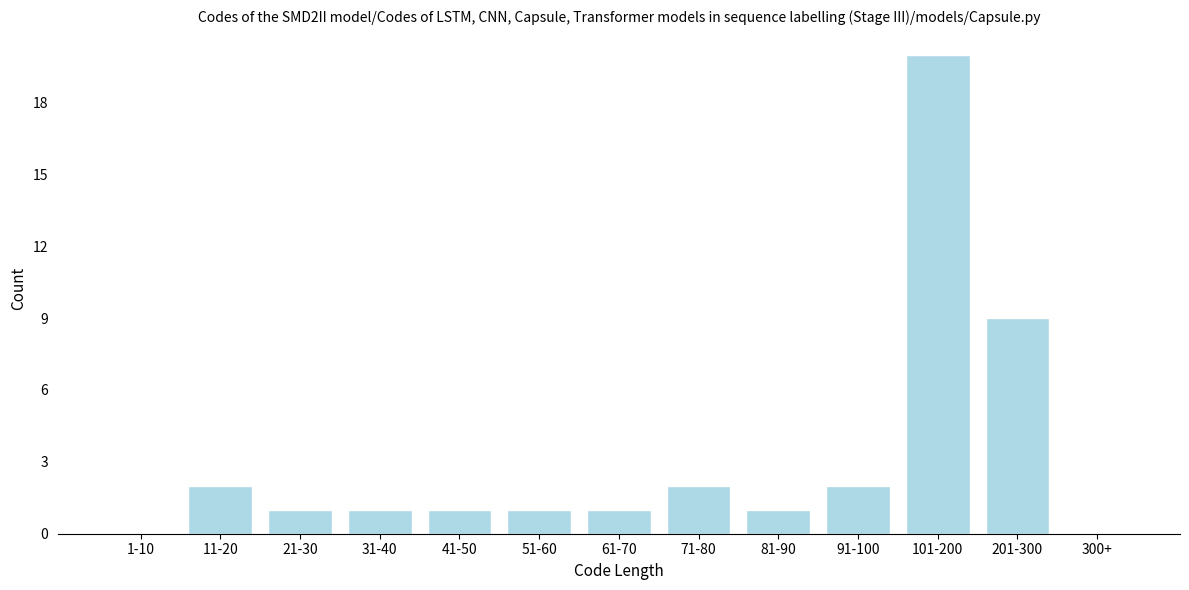

Reading left to right, what are all the values shown in this chart?

1-10=0	11-20=2	21-30=1	31-40=1	41-50=1	51-60=1	61-70=1	71-80=2	81-90=1	91-100=2	101-200=20	201-300=9	300+=0